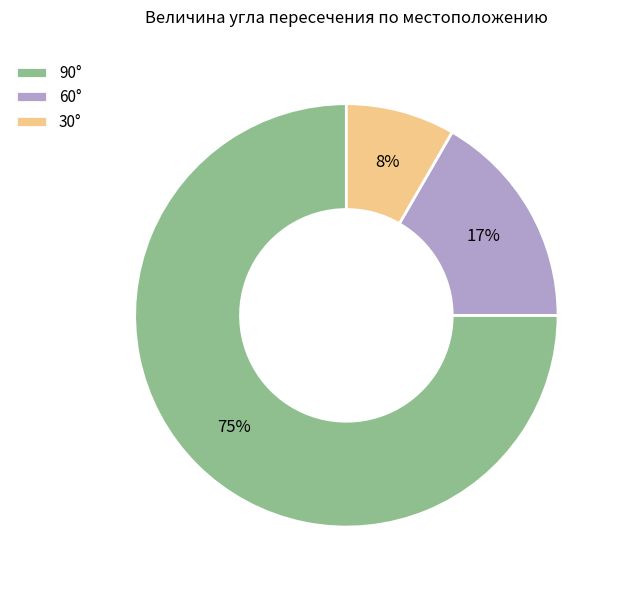

Combined, do 90° and 60° account for over 50%?

Yes